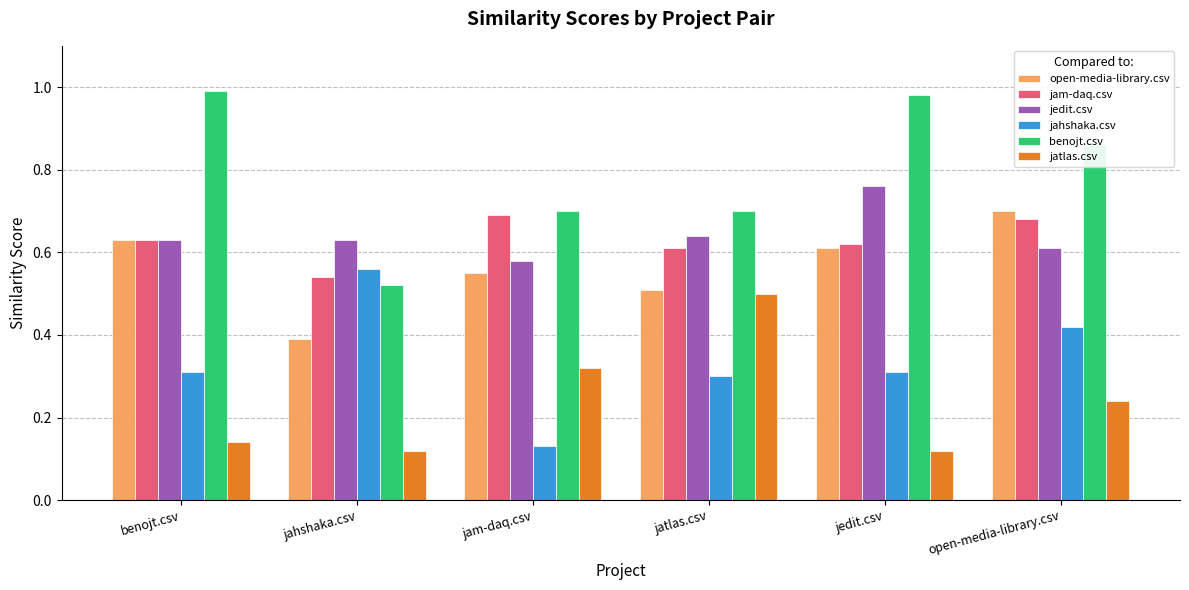

What is the label of the 4th bar from the left?

jatlas.csv